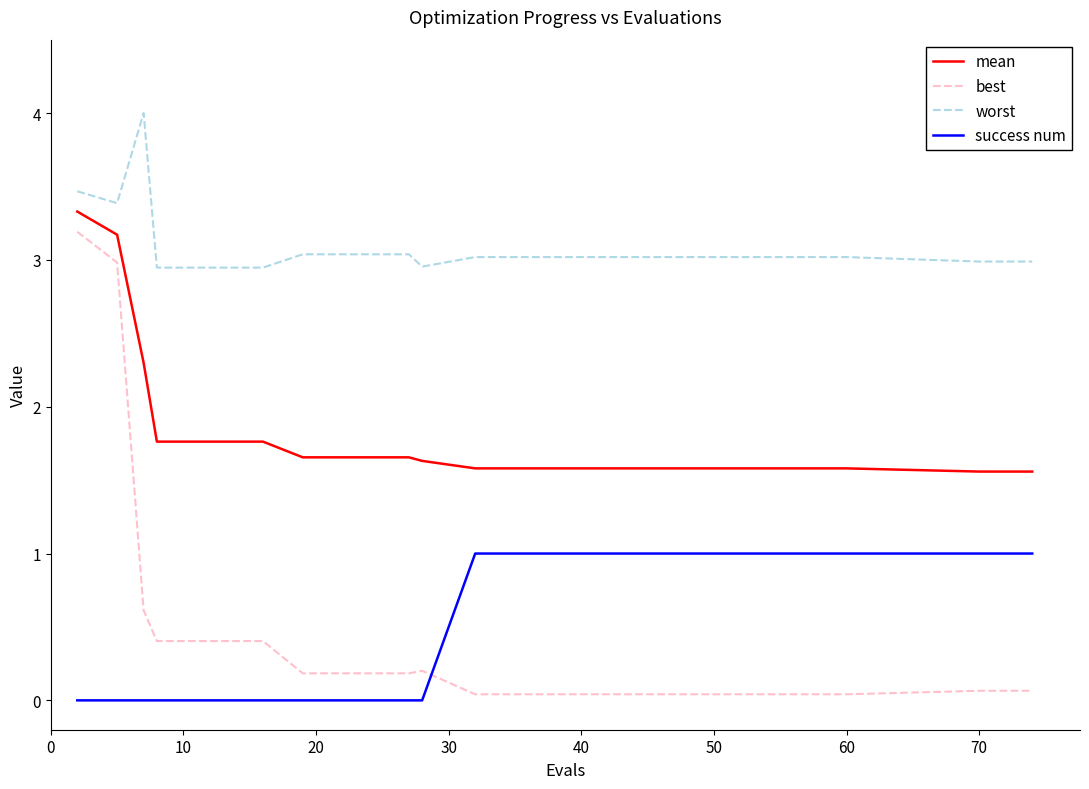

What is the difference between the maximum and minimum values in the success num series?

1.0